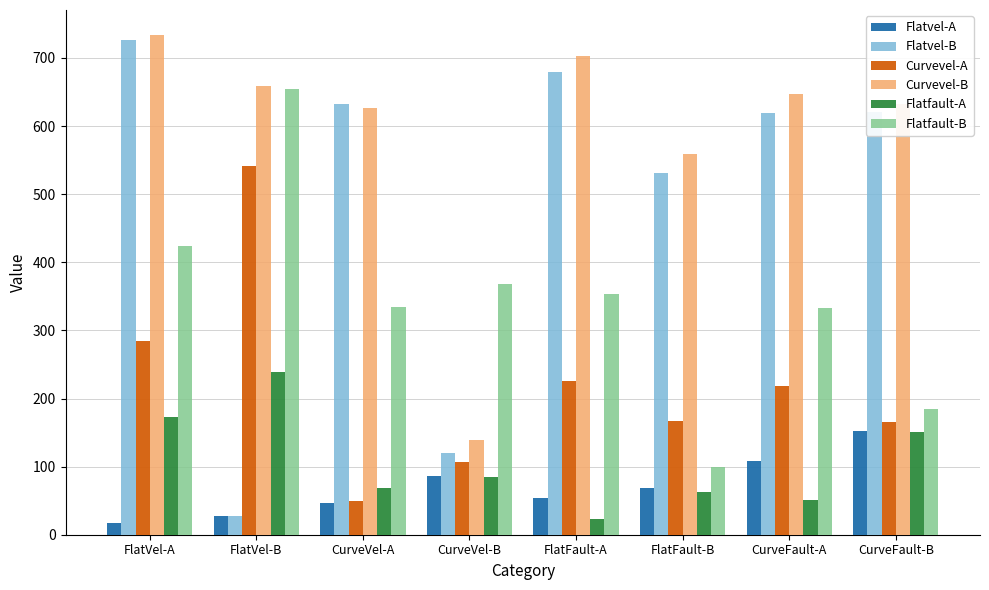

What is the average value of the Flatvel-B series?

494.8